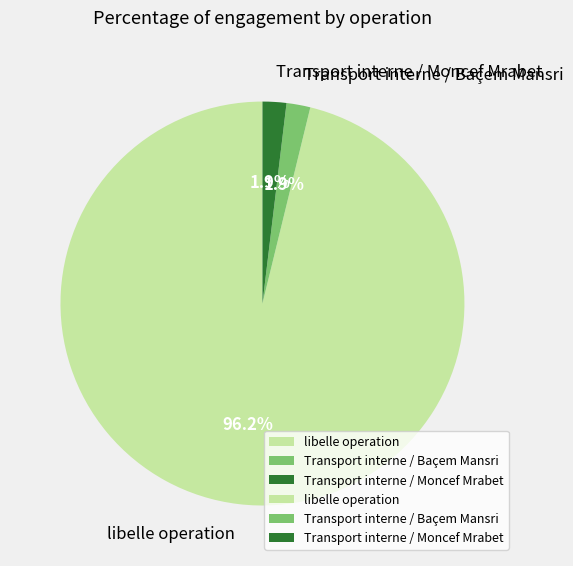

Is there any slice that represents more than half of the pie?

Yes